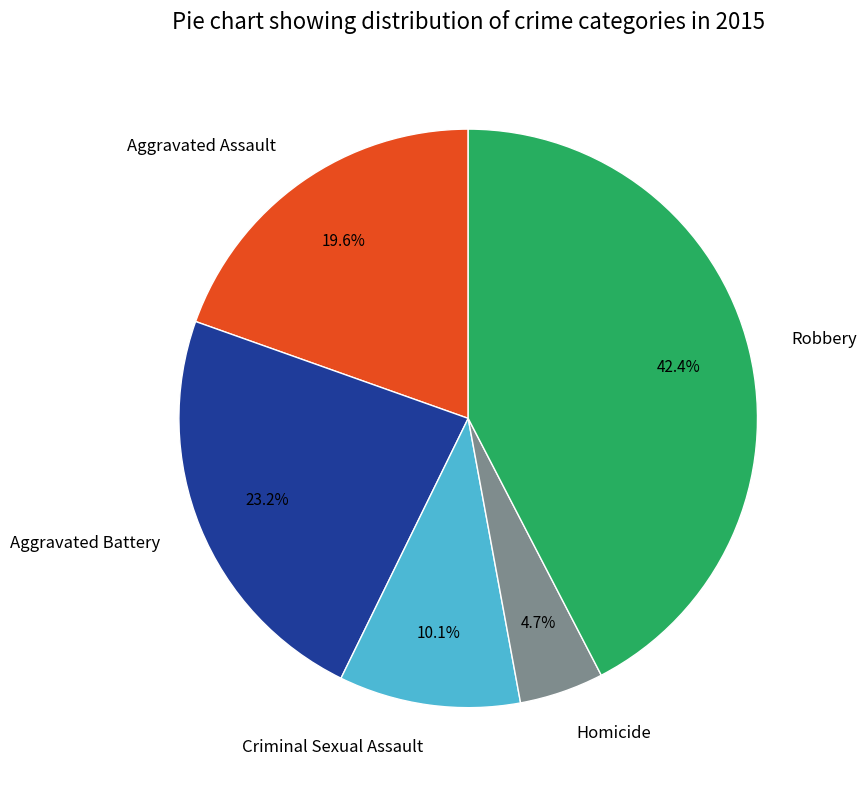

Combined, do Homicide and Robbery account for over 50%?

No